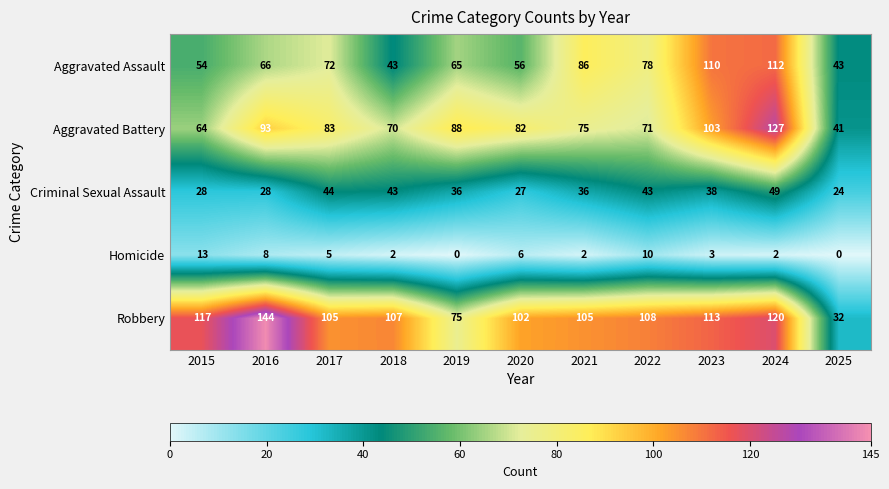

What is the difference between the highest and lowest values at 2016?

136